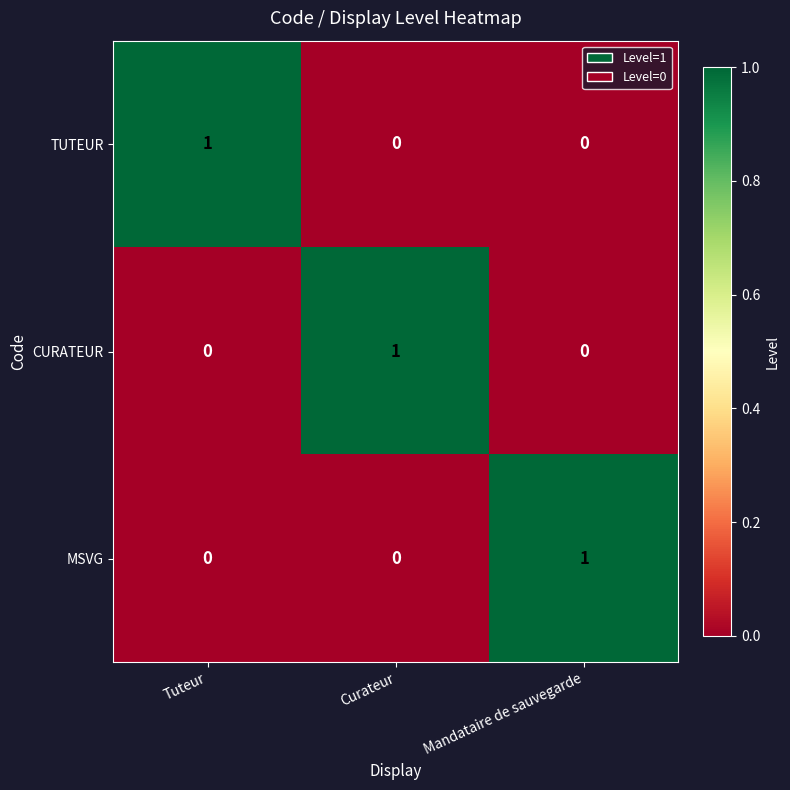

The CURATEUR series shows -1 at Tuteur. True or false?

False